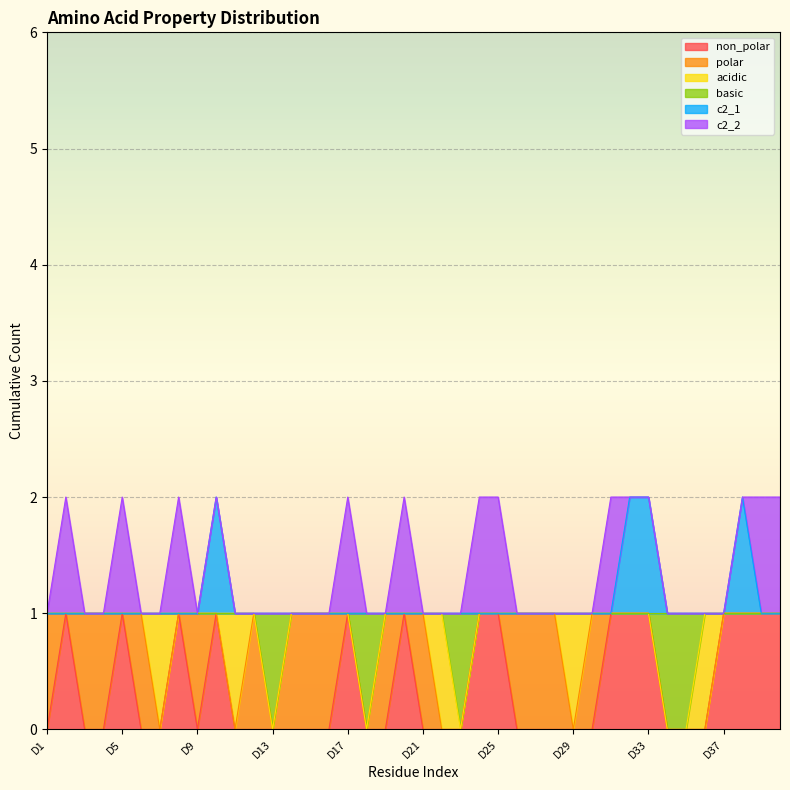

In non_polar, how many points are lower than both neighbors (excluding endpoints)?

1